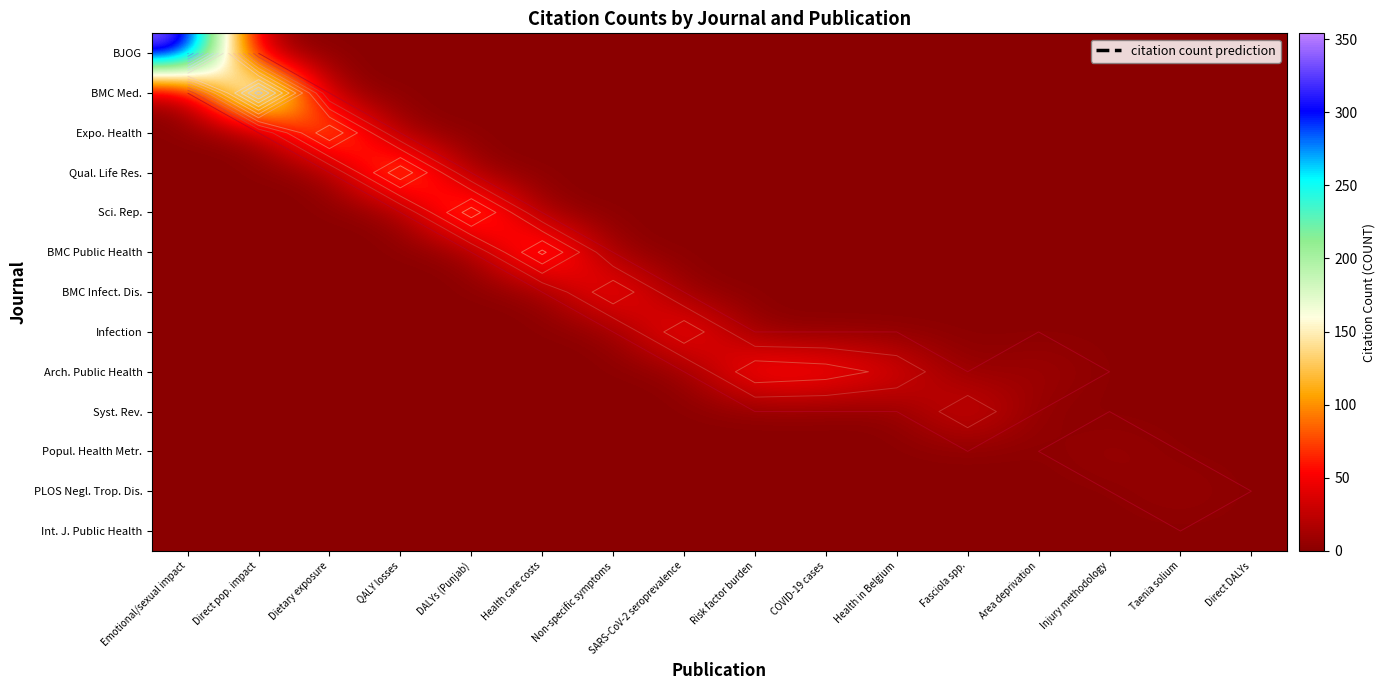

What is the sum of all Syst. Rev. values?

42